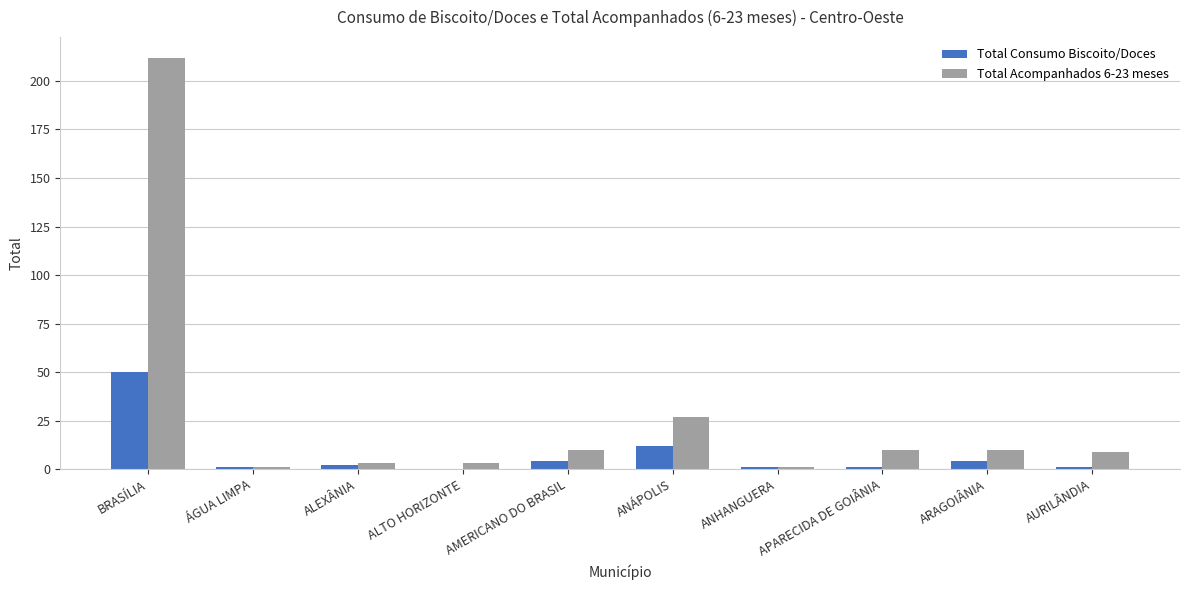

Which series has the widest spread of values?

Total Acompanhados 6-23 meses